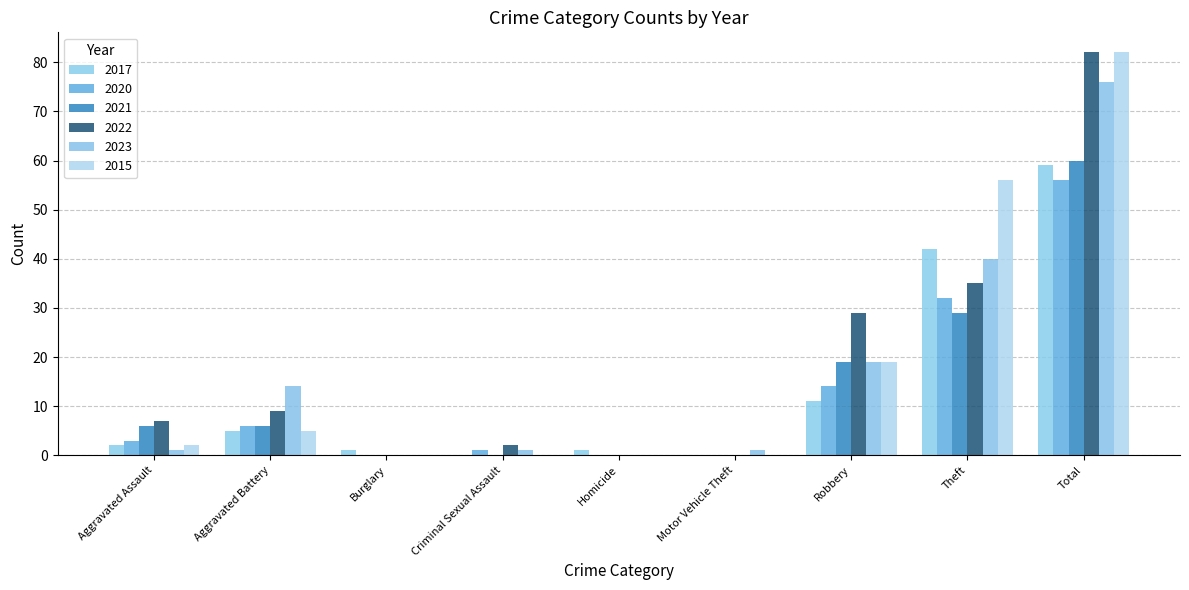

Count the number of categories in the chart.

9